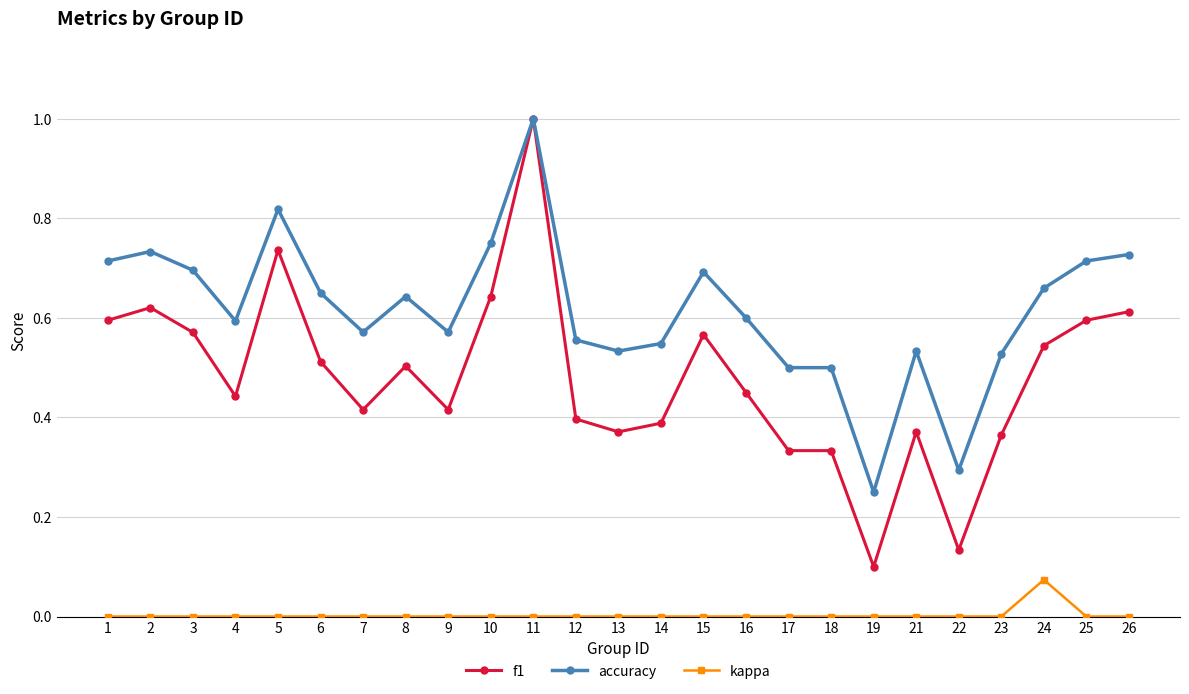

List the series in order of their overall mean, lowest first.

kappa, f1, accuracy